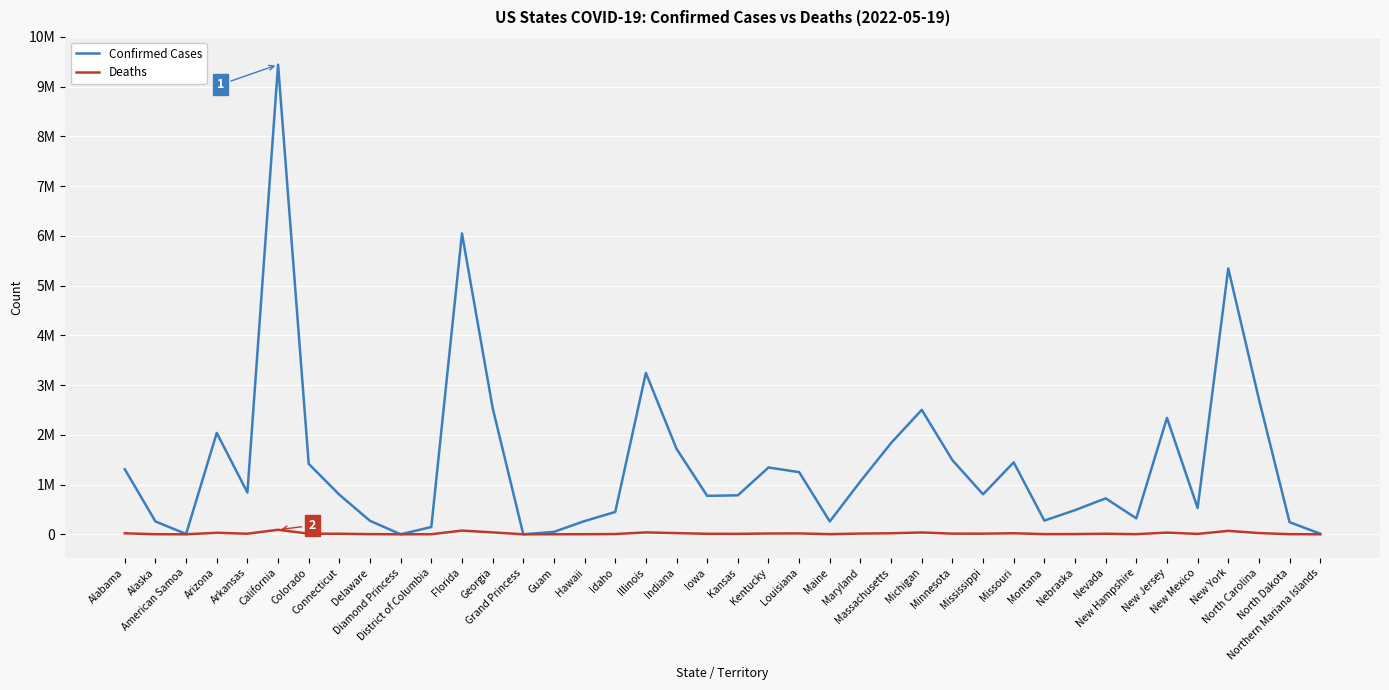

What is the label of the 4th point from the right?

New York